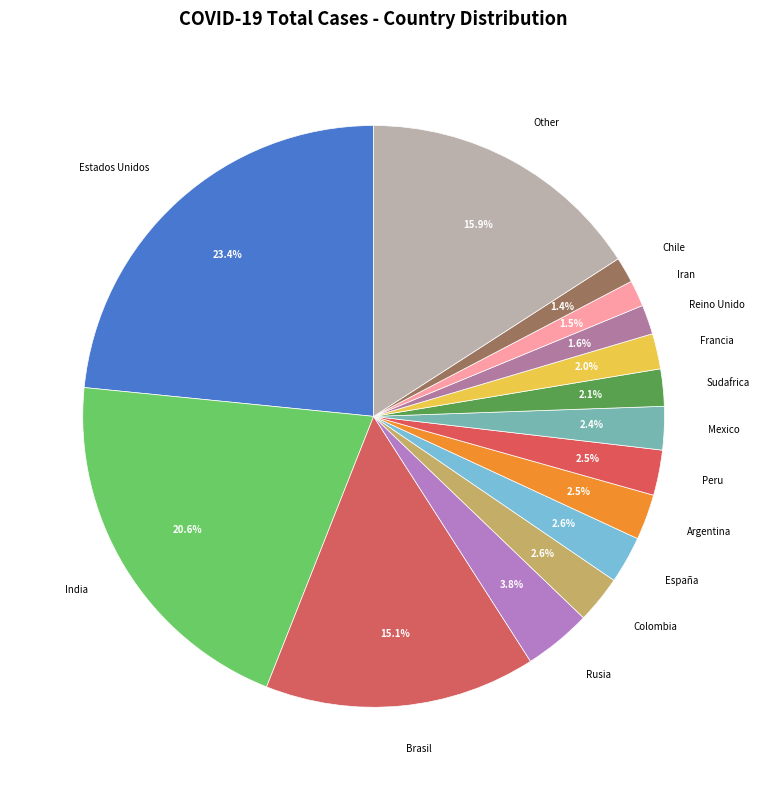

To the nearest percent, what is the average slice percentage?

7%